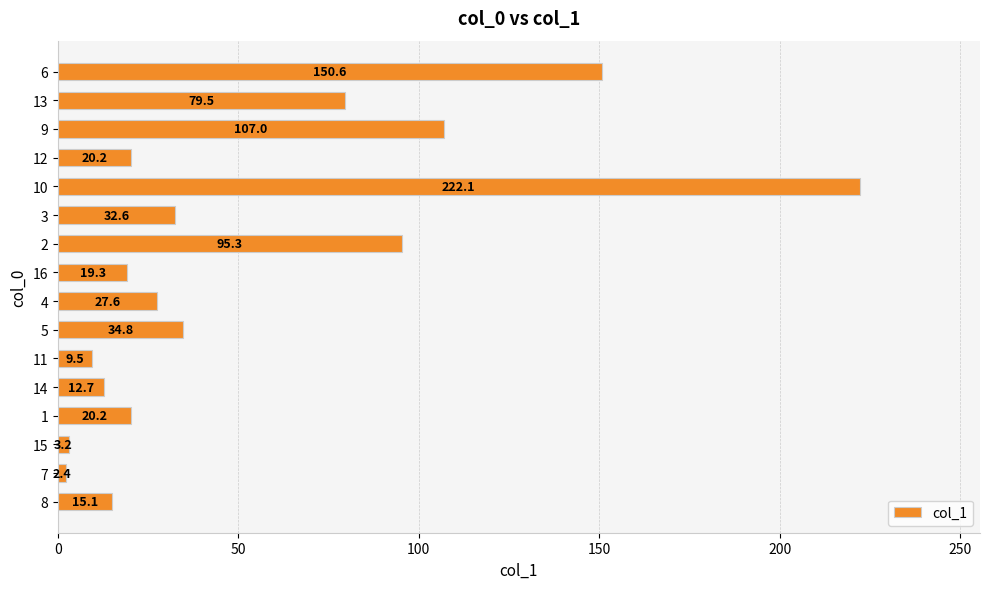

What is the maximum value shown in the chart?

222.1